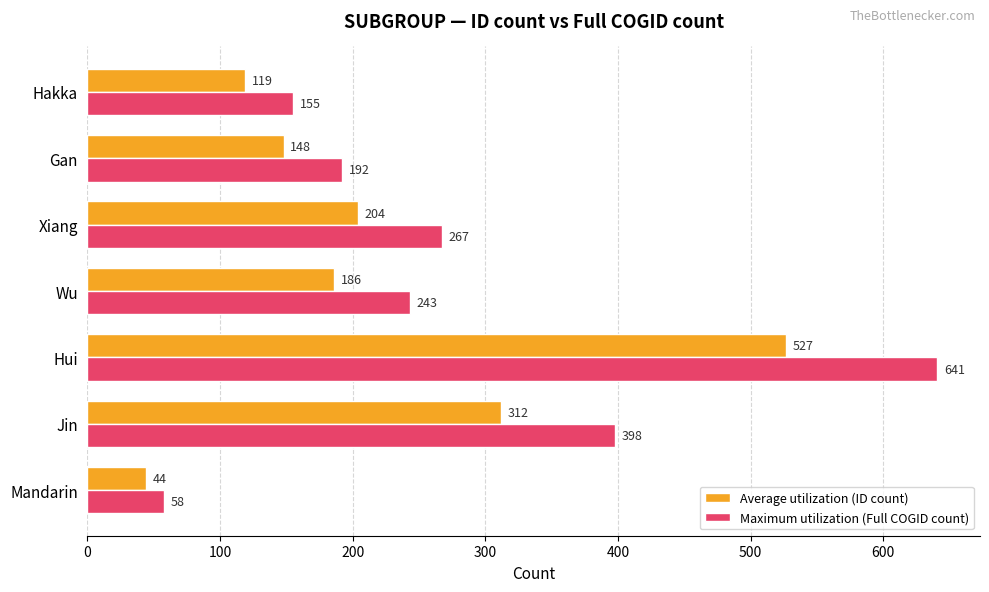

The Maximum utilization (Full COGID count) series shows 267 at Xiang. True or false?

True